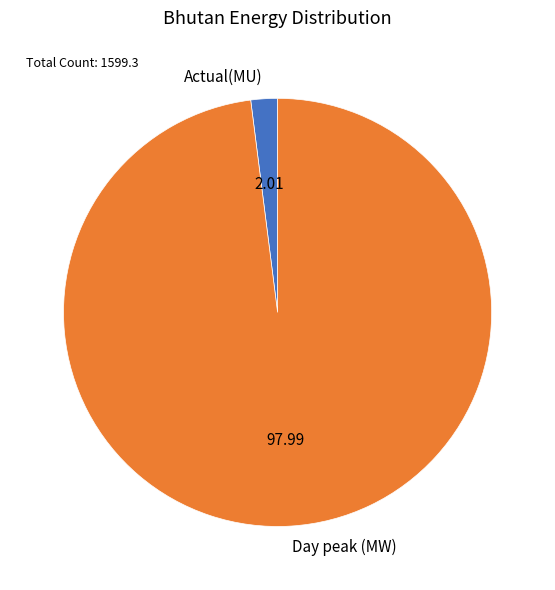

Which has a higher value, Actual(MU) or Day peak (MW)?

Day peak (MW)